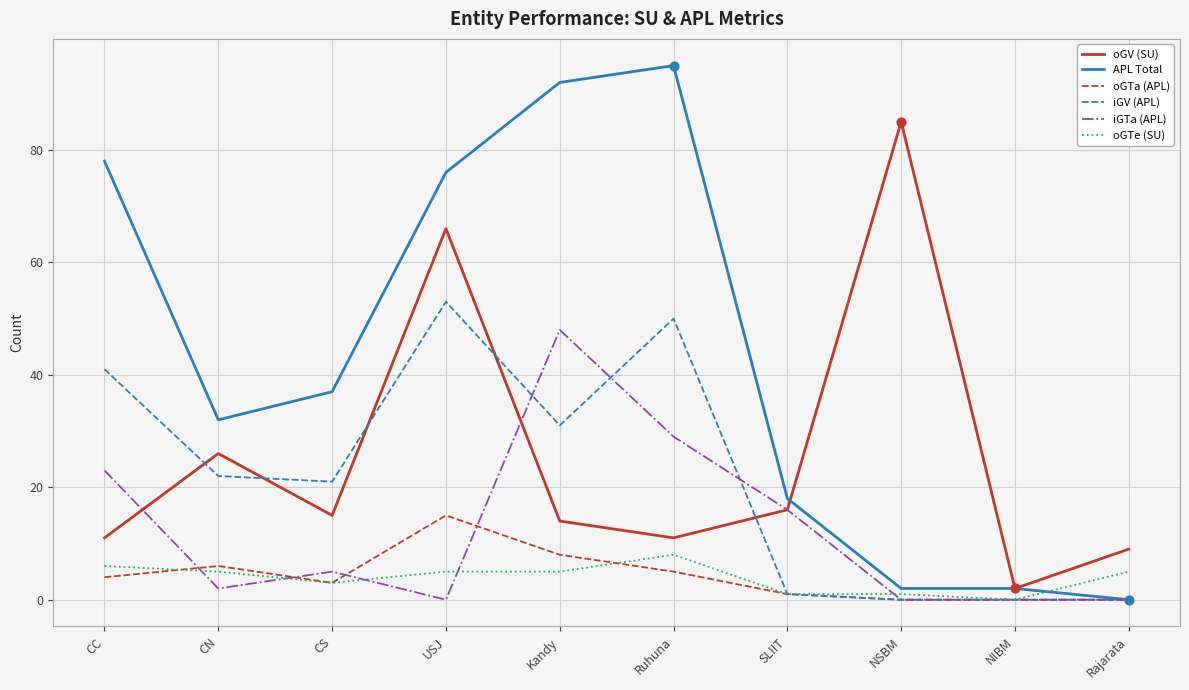

Which series has the largest range (max minus min)?

APL Total